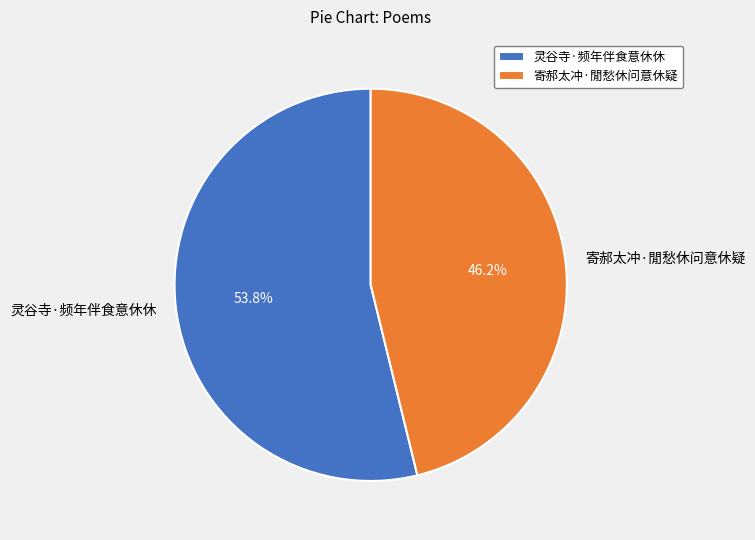

Rank the categories by value from highest to lowest.

灵谷寺·频年伴食意休休, 寄郝太冲·閒愁休问意休疑